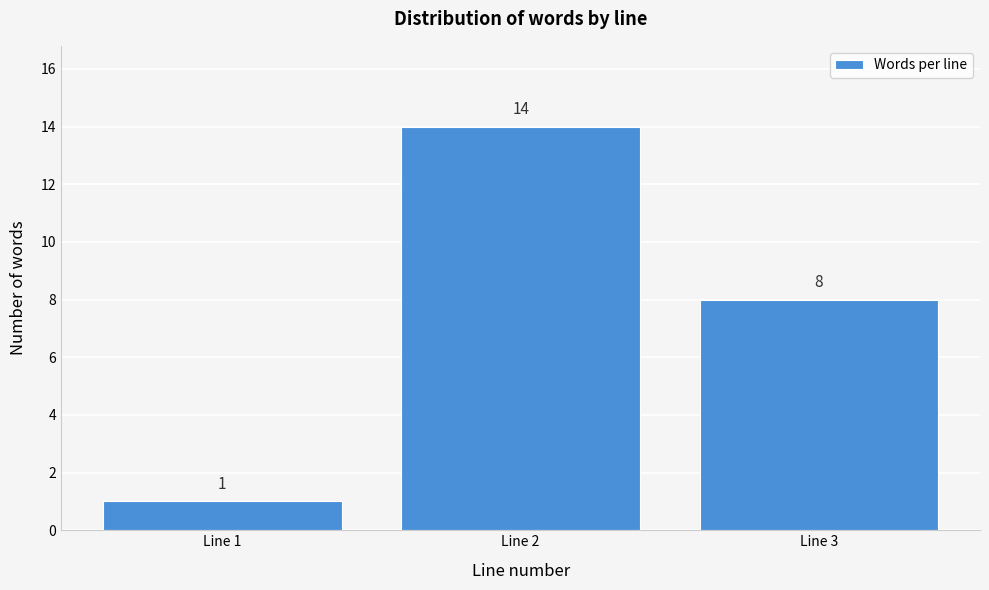

Reading left to right, extract all data points from this chart.

1	14	8